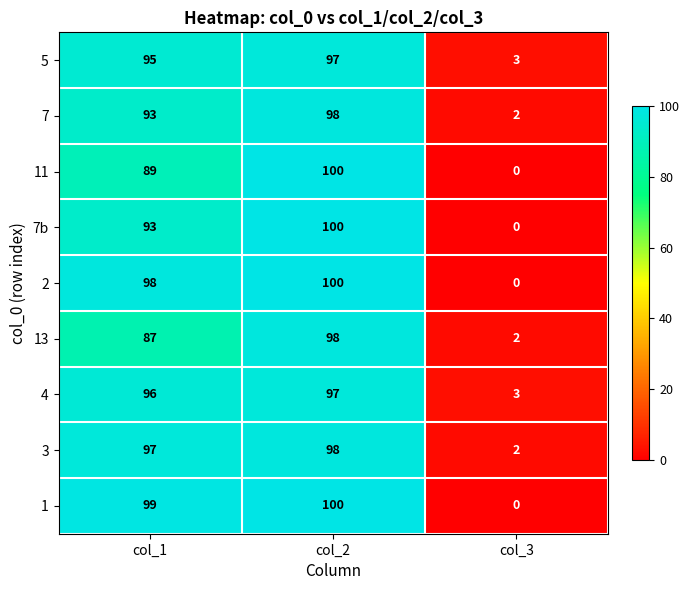

What is the total value across all series at col_3?

12